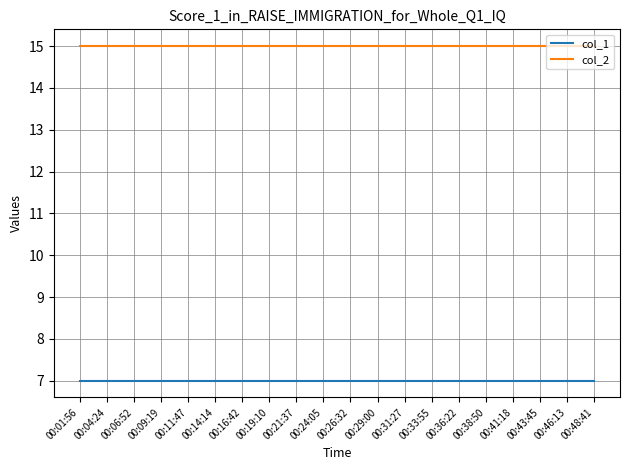

What is the spread (max minus min) of values at 00:43:45?

8